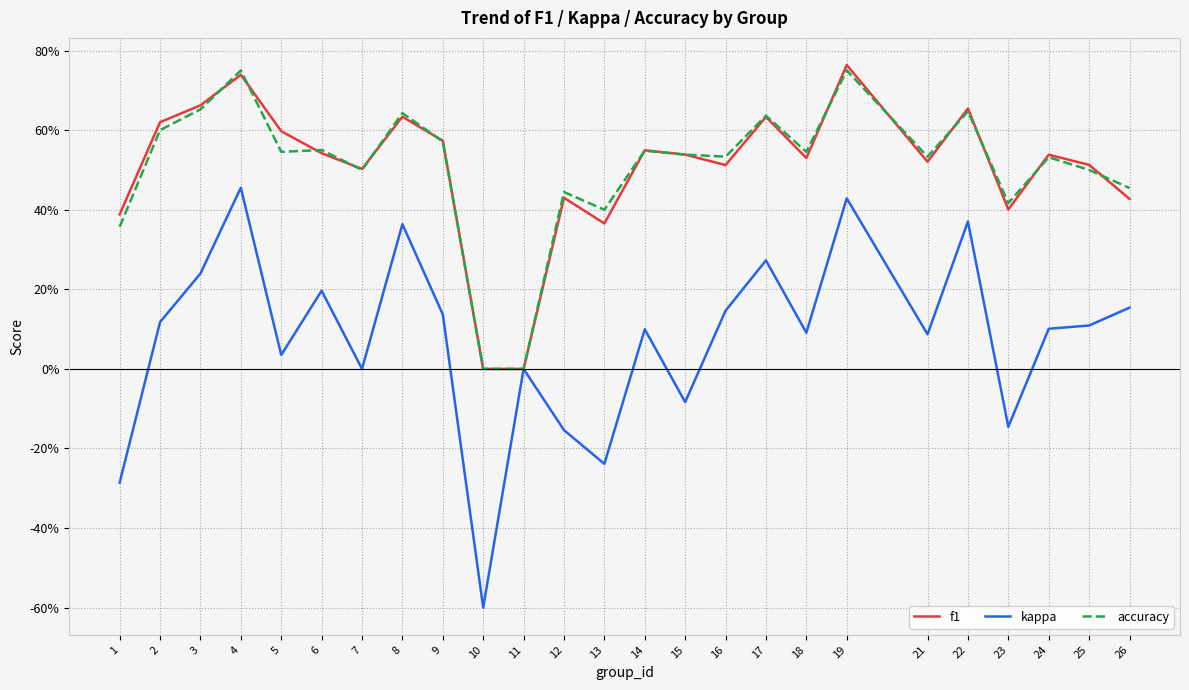

Which category has the highest value in the f1 series?

19